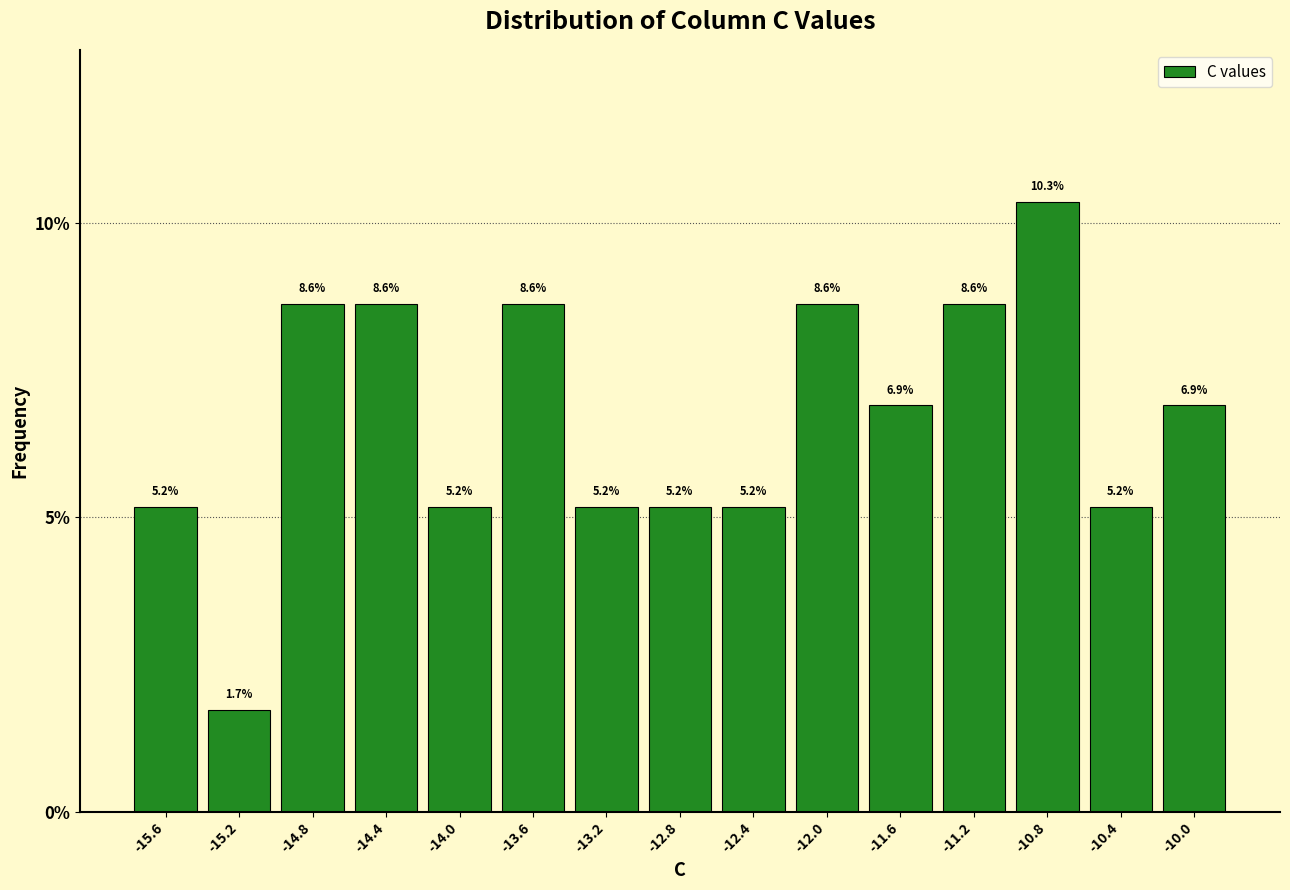

Over which range of the x-axis is the bar tallest?

-10.95 to -10.55